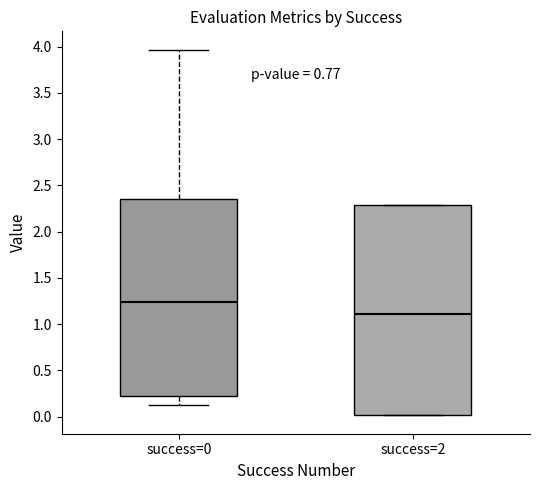

Reading left to right, read every box against the y-axis: the position of its median line, the range the box covers, and the ends of its whiskers. The values are not printed on the chart, so give them approximately, as read against the axis.

success=0: median 1.25, box 0.20 to 2.35, whiskers 0.10 to 3.95
success=2: median 1.10, box 0.00 to 2.30, whiskers 0.00 to 2.30